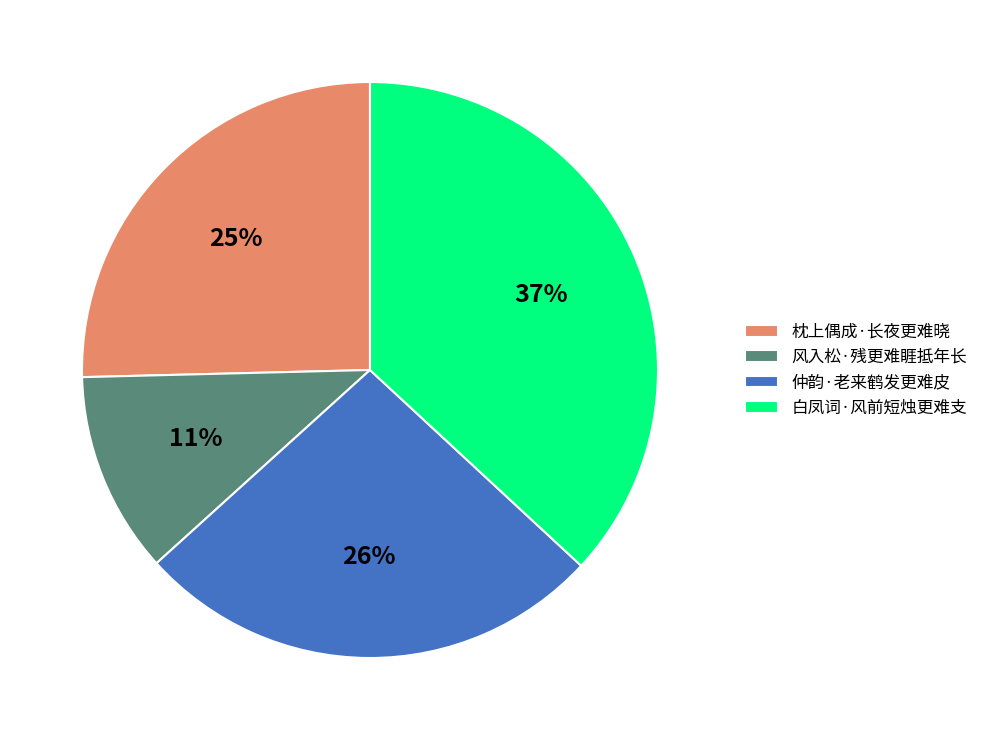

Does any single category account for the majority?

No